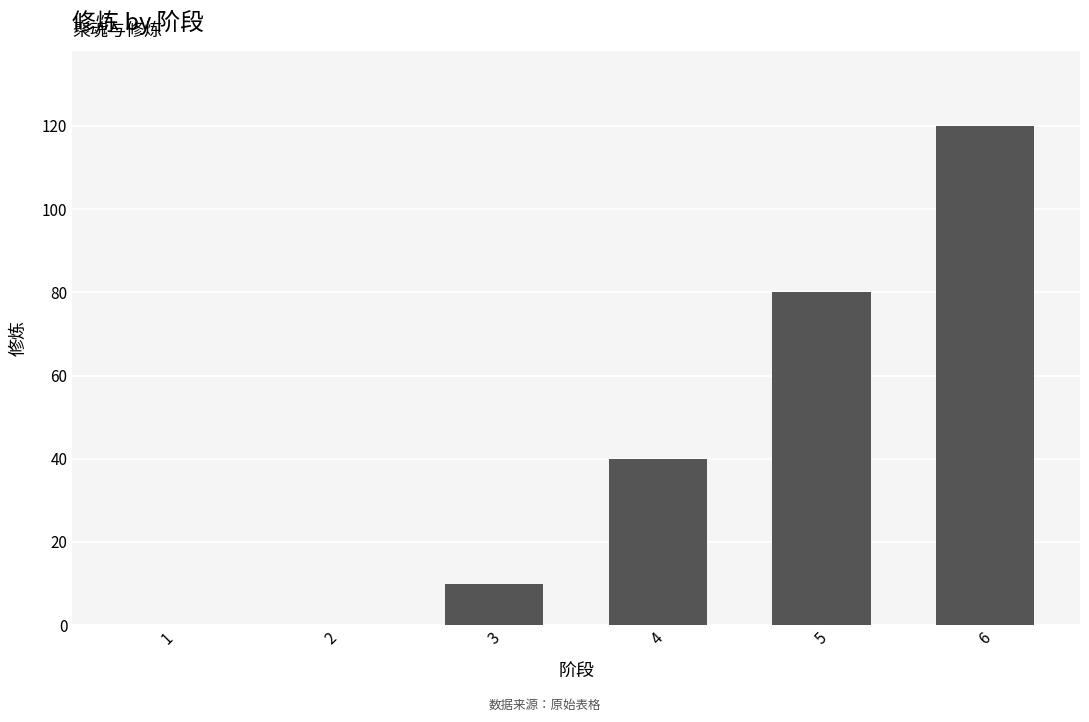

What is the change in value from 4 to 6?

+80